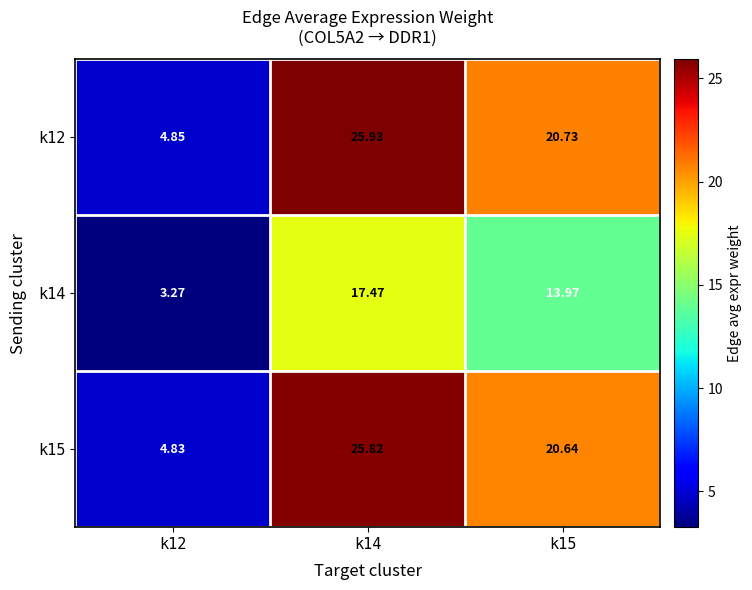

Which series has the widest spread of values?

k12